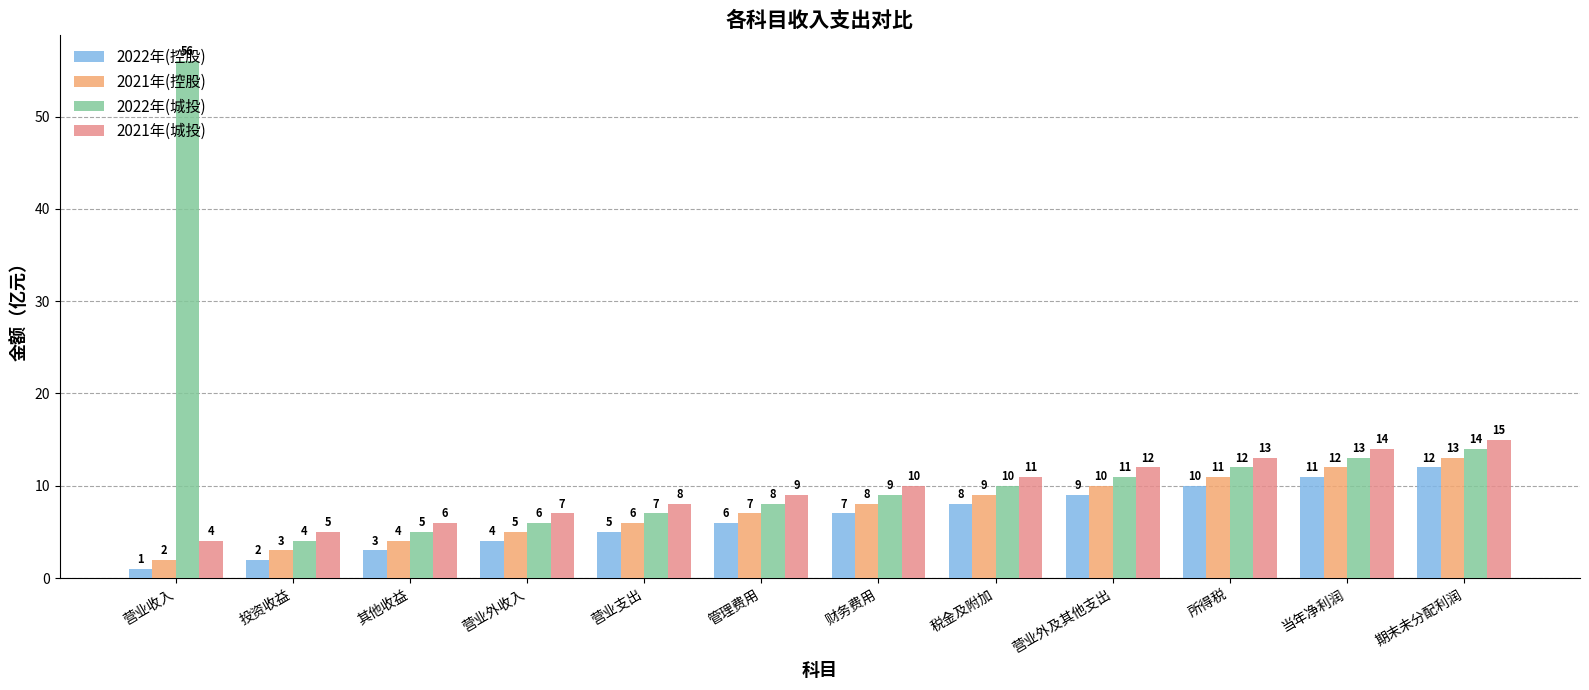

Between 营业收入 and 管理费用, which series saw the biggest shift?

2022年(城投)